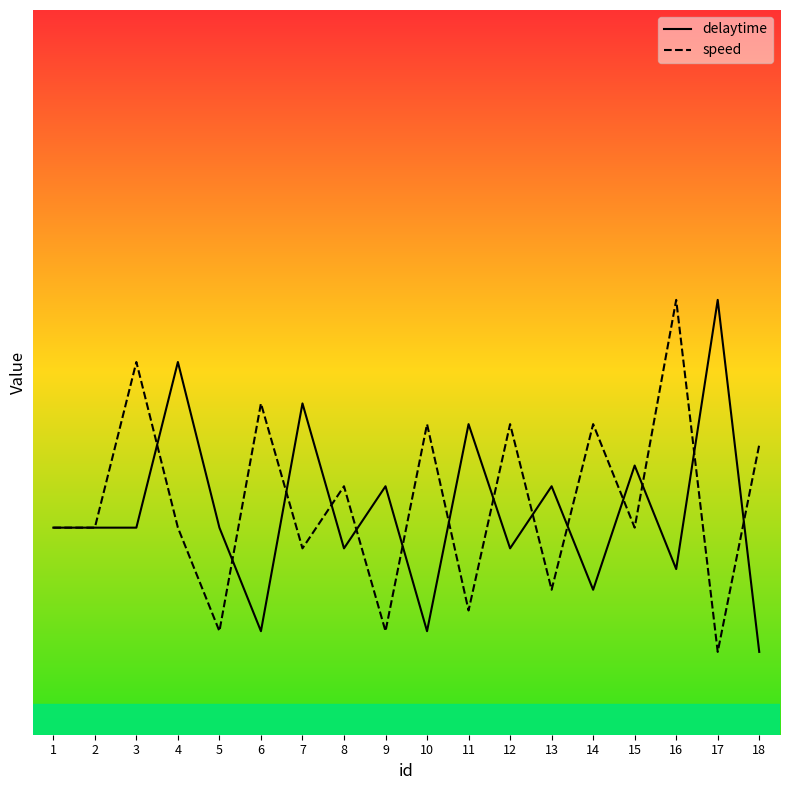

Which series has the widest spread of values?

delaytime